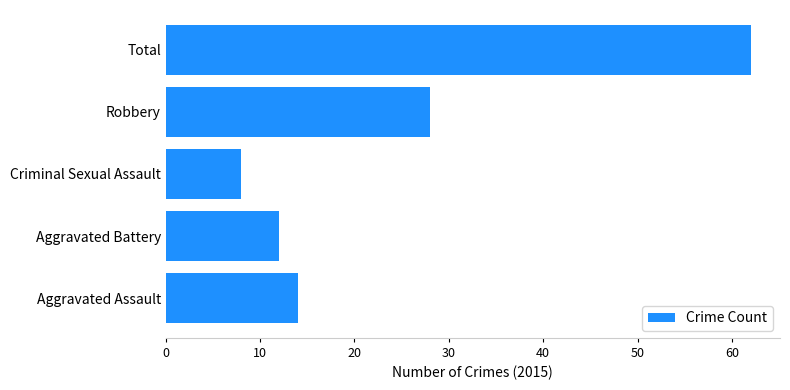

Rank the categories by value from highest to lowest.

Total, Robbery, Aggravated Assault, Aggravated Battery, Criminal Sexual Assault